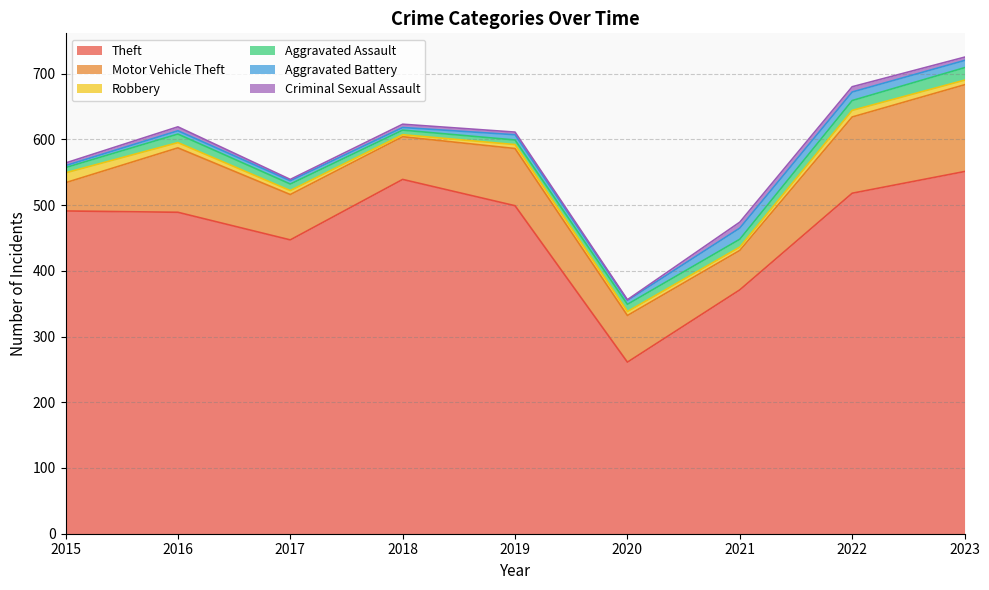

Where does the Aggravated Assault series first go above 11?

2016